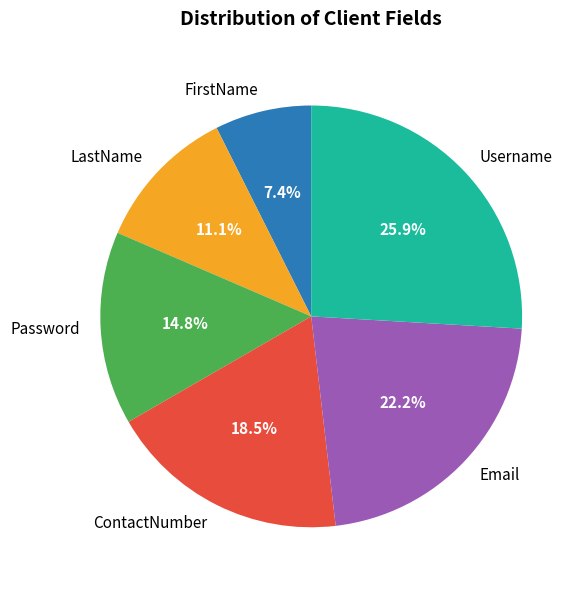

What is the total percentage of ContactNumber and Username?

44.4%